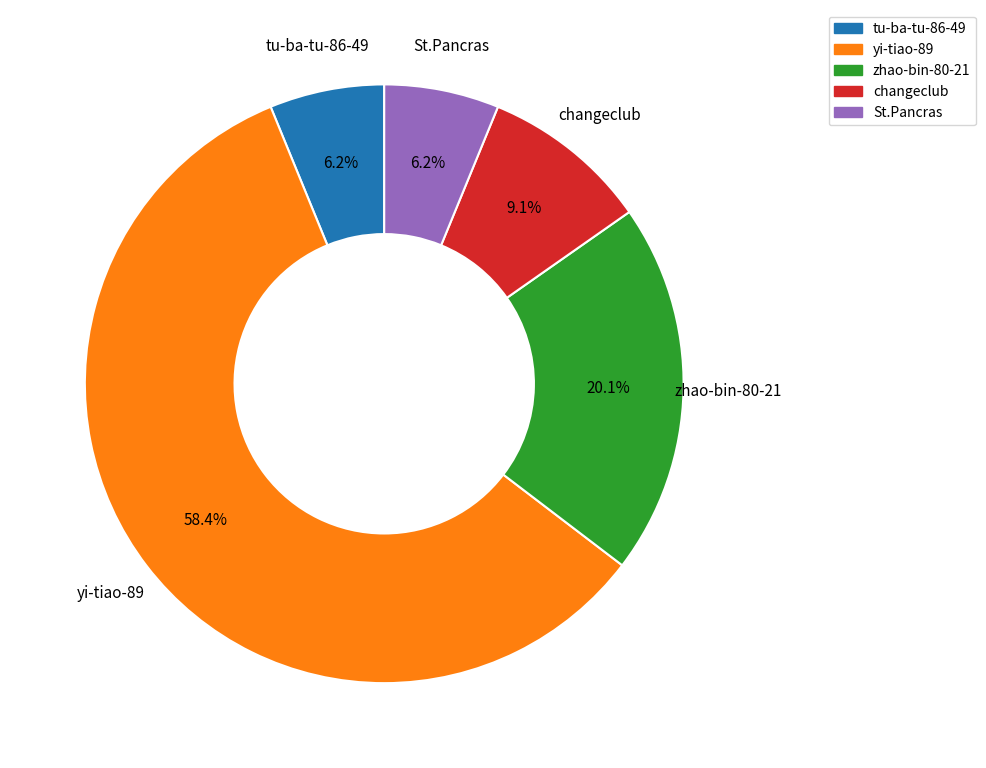

Count the number of slices in the pie.

5